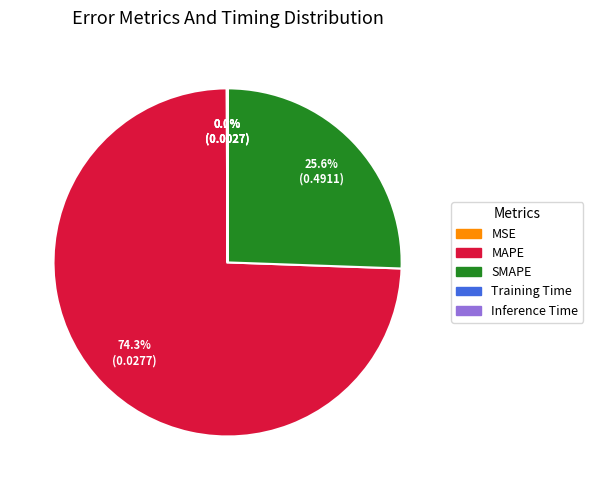

How much of the chart is everything except SMAPE?

74.4%